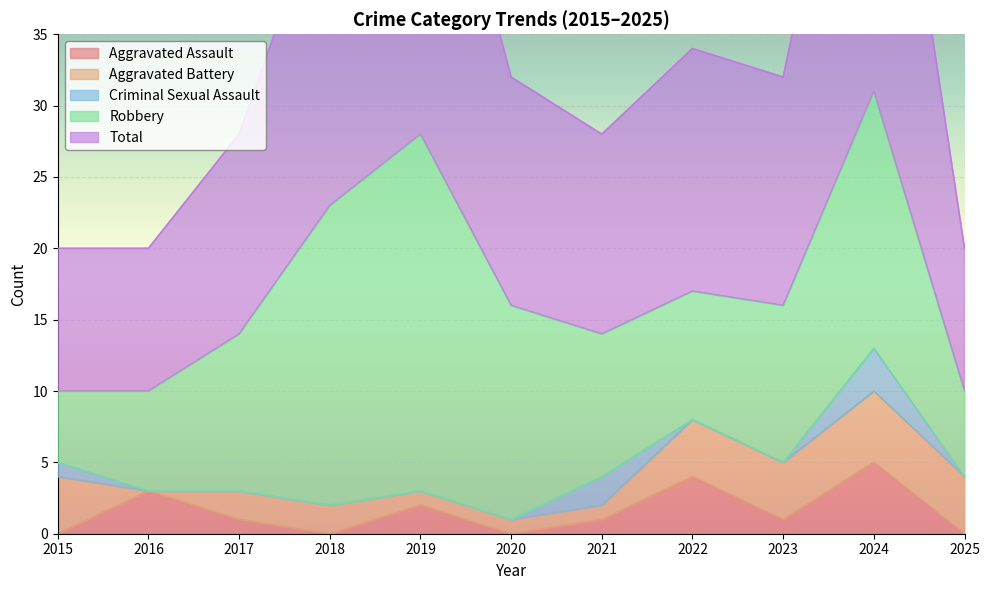

At which category is the sum across all series the highest?

2024